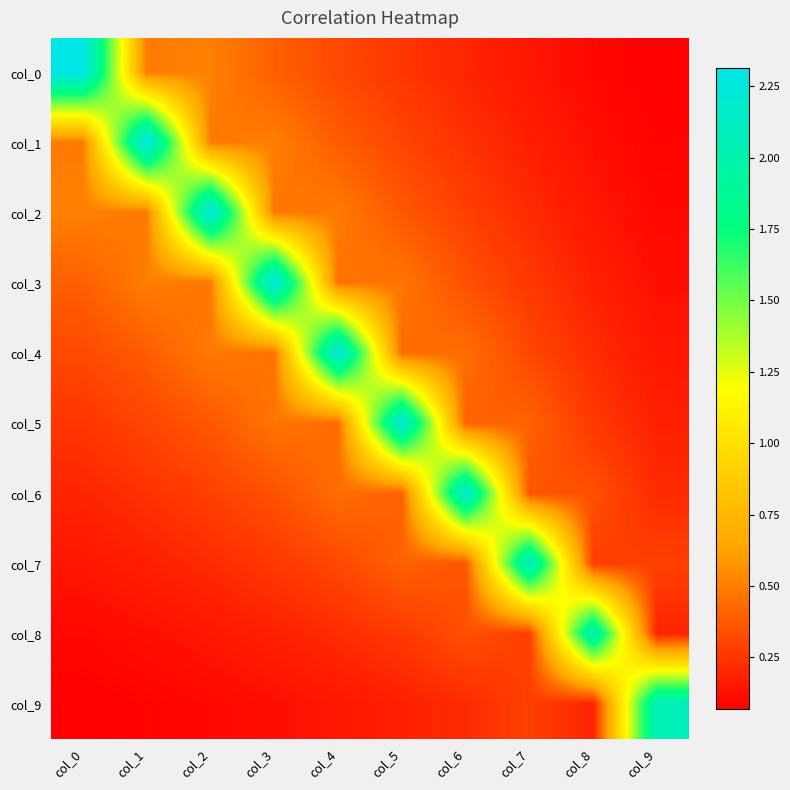

Reading left to right, what are all the values shown in this chart?

col_0: col_0=2.3	col_1=0.5	col_2=0.5	col_3=0.4	col_4=0.3	col_5=0.3	col_6=0.2	col_7=0.1	col_8=0.1	col_9=0.1
col_1: col_0=0.5	col_1=2.3	col_2=0.5	col_3=0.5	col_4=0.4	col_5=0.3	col_6=0.2	col_7=0.2	col_8=0.1	col_9=0.1
col_2: col_0=0.5	col_1=0.5	col_2=2.3	col_3=0.5	col_4=0.5	col_5=0.4	col_6=0.3	col_7=0.2	col_8=0.1	col_9=0.1
col_3: col_0=0.4	col_1=0.5	col_2=0.5	col_3=2.3	col_4=0.5	col_5=0.5	col_6=0.3	col_7=0.3	col_8=0.2	col_9=0.1
col_4: col_0=0.3	col_1=0.4	col_2=0.5	col_3=0.5	col_4=2.3	col_5=0.4	col_6=0.4	col_7=0.3	col_8=0.2	col_9=0.1
col_5: col_0=0.3	col_1=0.3	col_2=0.4	col_3=0.5	col_4=0.4	col_5=2.2	col_6=0.4	col_7=0.4	col_8=0.3	col_9=0.2
col_6: col_0=0.2	col_1=0.2	col_2=0.3	col_3=0.3	col_4=0.4	col_5=0.4	col_6=2.2	col_7=0.4	col_8=0.3	col_9=0.2
col_7: col_0=0.1	col_1=0.2	col_2=0.2	col_3=0.3	col_4=0.3	col_5=0.4	col_6=0.4	col_7=2.1	col_8=0.3	col_9=0.3
col_8: col_0=0.1	col_1=0.1	col_2=0.1	col_3=0.2	col_4=0.2	col_5=0.3	col_6=0.3	col_7=0.3	col_8=2.1	col_9=0.2
col_9: col_0=0.1	col_1=0.1	col_2=0.1	col_3=0.1	col_4=0.1	col_5=0.2	col_6=0.2	col_7=0.3	col_8=0.2	col_9=2.1